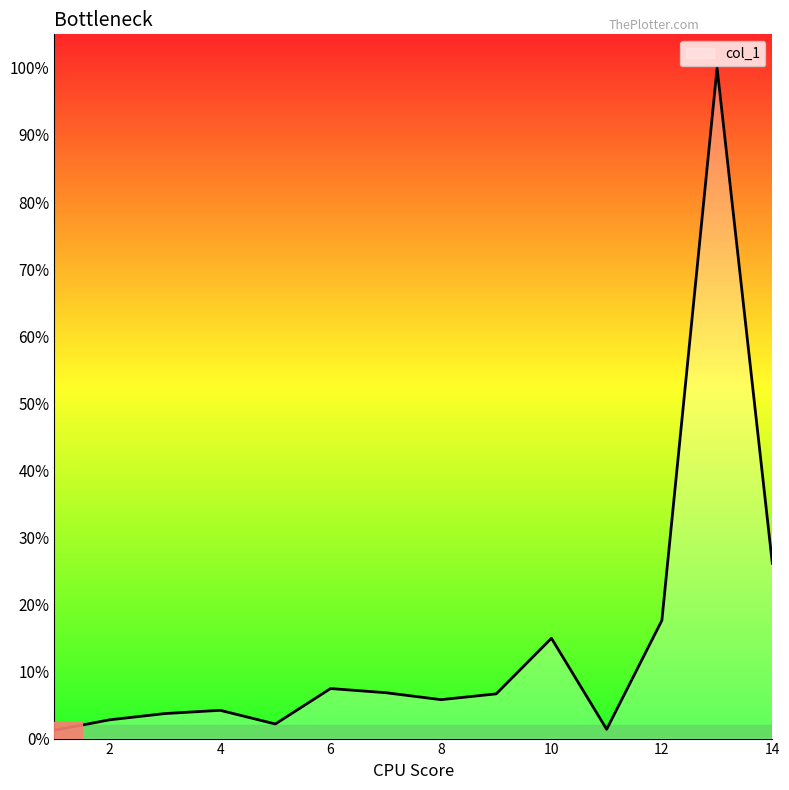

Does the chart have visible grid lines?

No